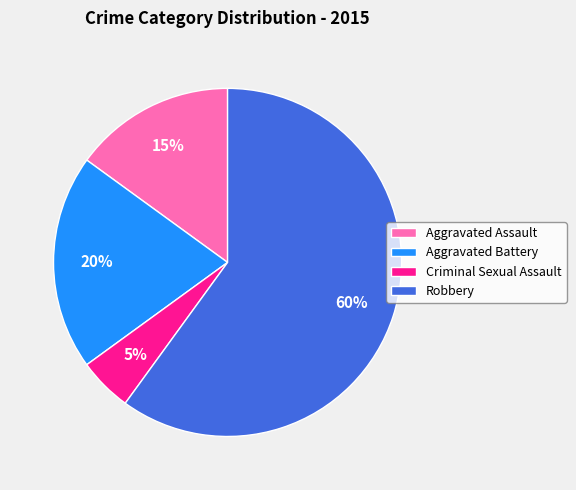

To the nearest percent, what portion does Aggravated Assault represent?

15%